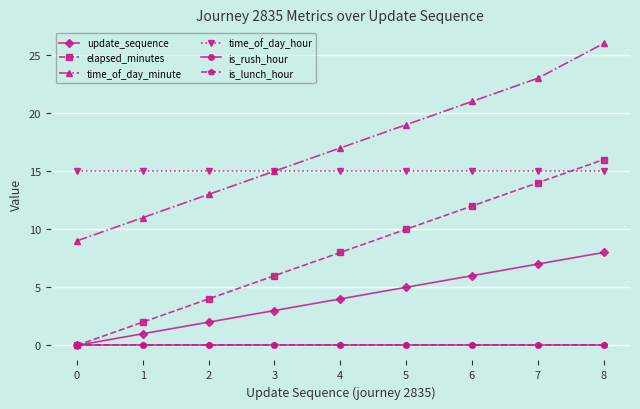

Reading left to right, extract all data points from this chart.

update_sequence: 0=0	1=1	2=2	3=3	4=4	5=5	6=6	7=7	8=8
elapsed_minutes: 0=0	1=2	2=4	3=6	4=8	5=10	6=12	7=14	8=16
time_of_day_minute: 0=9	1=11	2=13	3=15	4=17	5=19	6=21	7=23	8=26
time_of_day_hour: 0=15	1=15	2=15	3=15	4=15	5=15	6=15	7=15	8=15
is_rush_hour: 0=0	1=0	2=0	3=0	4=0	5=0	6=0	7=0	8=0
is_lunch_hour: 0=0	1=0	2=0	3=0	4=0	5=0	6=0	7=0	8=0